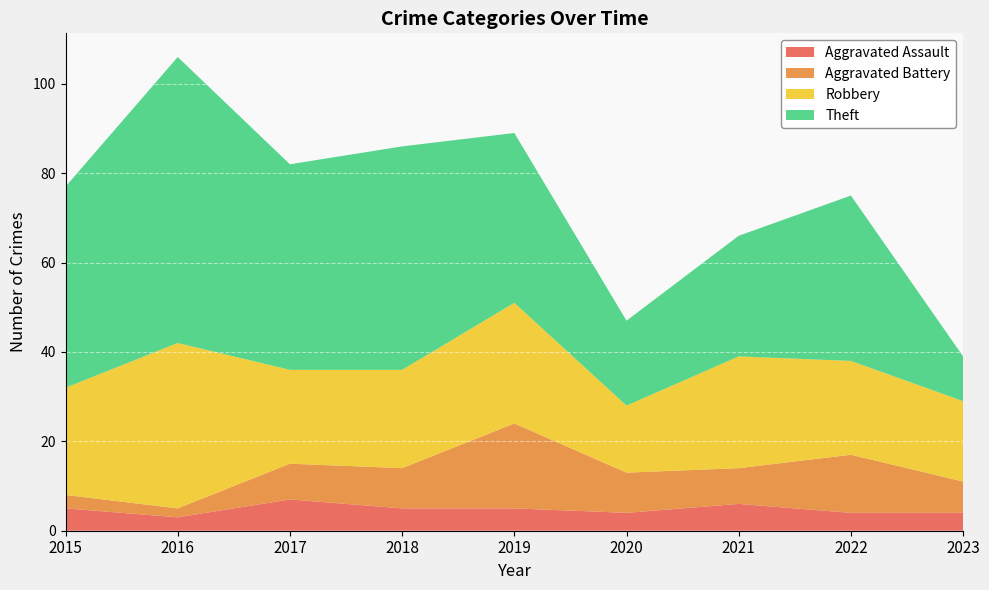

True or false: Theft and Aggravated Battery intersect in this chart.

False